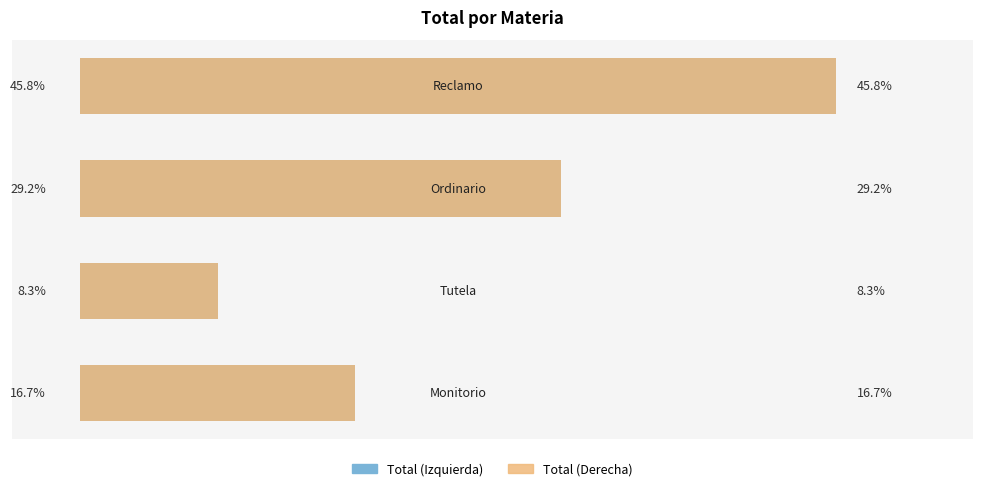

How many groups of bars are there?

4